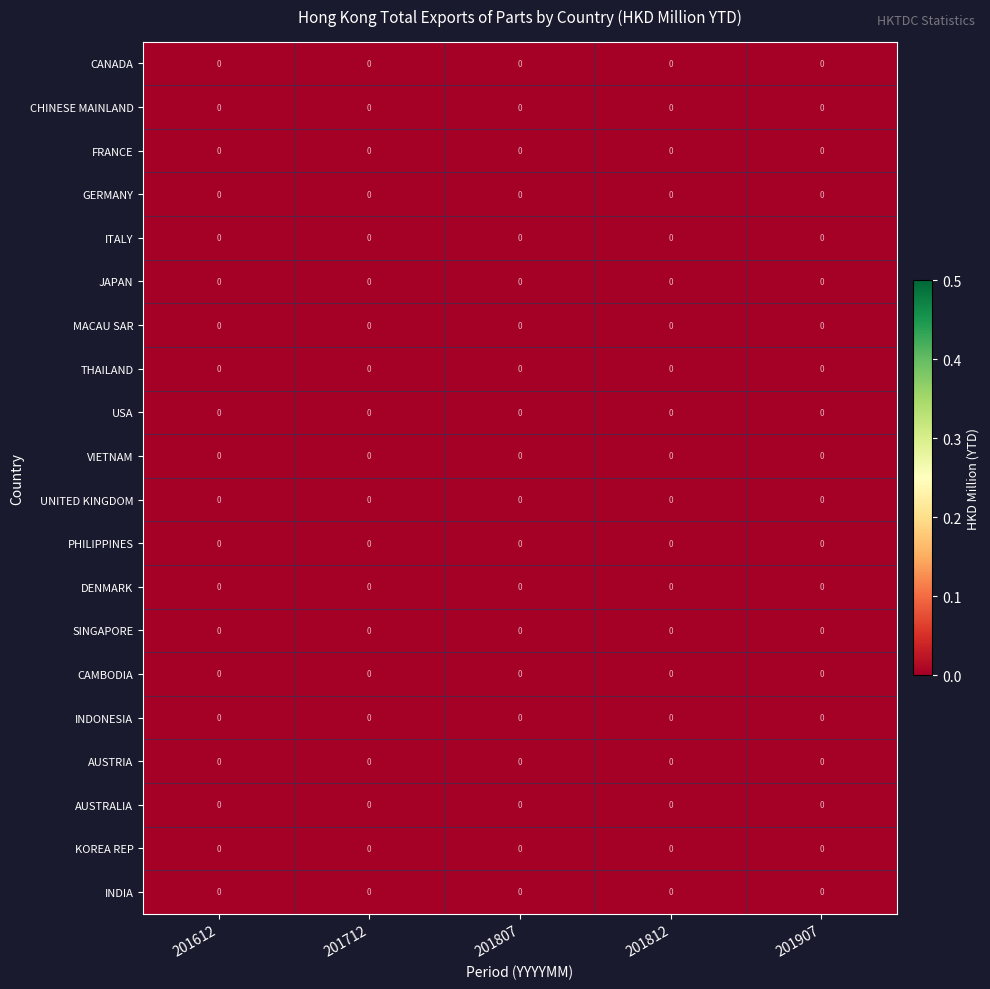

How many data points does each series have?

5